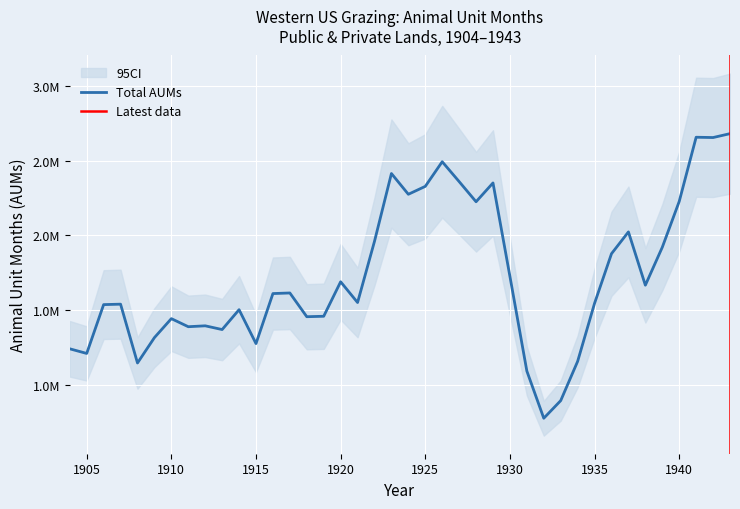

Reading left to right, list all the values displayed in this chart.

1904=1241000	1905=1210000	1906=1537000	1907=1540000	1908=1146000	1909=1316000	1910=1443000	1911=1389000	1912=1395000	1913=1370000	1914=1503000	1915=1276000	1916=1611000	1917=1615000	1918=1456000	1919=1459000	1920=1690000	1921=1551000	1922=1961000	1923=2415000	1924=2276000	1925=2329000	1926=2494000	1927=2361000	1928=2226000	1929=2352000	1930=1726000	1931=1092000	1932=776000	1933=894000	1934=1157000	1935=1546000	1936=1878000	1937=2024000	1938=1667000	1939=1921000	1940=2228000	1941=2658000	1942=2656000	1943=2682000